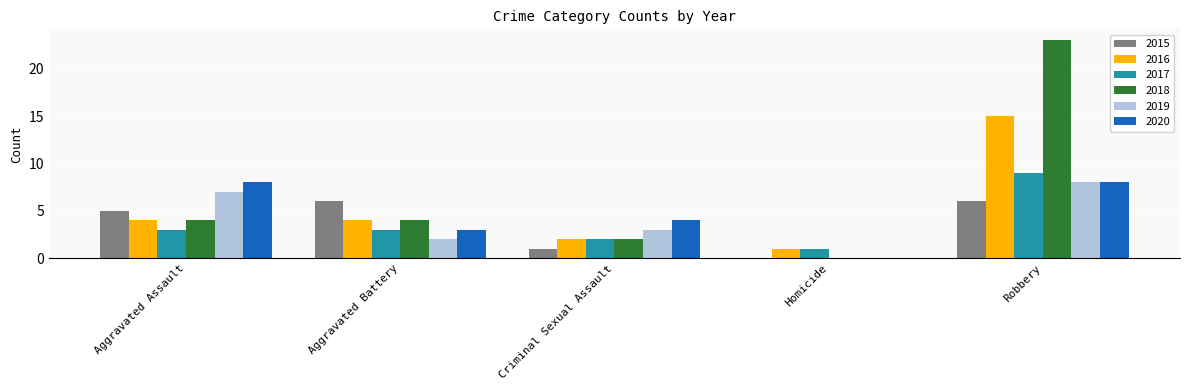

Reading left to right, what are all the values shown in this chart?

2015: Aggravated Assault=5	Aggravated Battery=6	Criminal Sexual Assault=1	Homicide=0	Robbery=6
2016: Aggravated Assault=4	Aggravated Battery=4	Criminal Sexual Assault=2	Homicide=1	Robbery=15
2017: Aggravated Assault=3	Aggravated Battery=3	Criminal Sexual Assault=2	Homicide=1	Robbery=9
2018: Aggravated Assault=4	Aggravated Battery=4	Criminal Sexual Assault=2	Homicide=0	Robbery=23
2019: Aggravated Assault=7	Aggravated Battery=2	Criminal Sexual Assault=3	Homicide=0	Robbery=8
2020: Aggravated Assault=8	Aggravated Battery=3	Criminal Sexual Assault=4	Homicide=0	Robbery=8